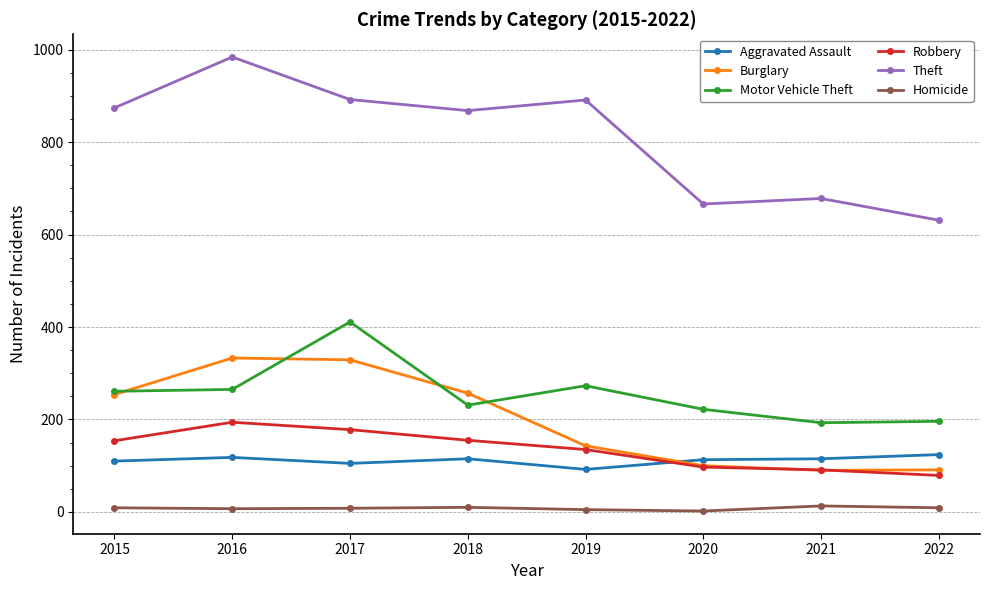

How many series are shown in this chart?

6